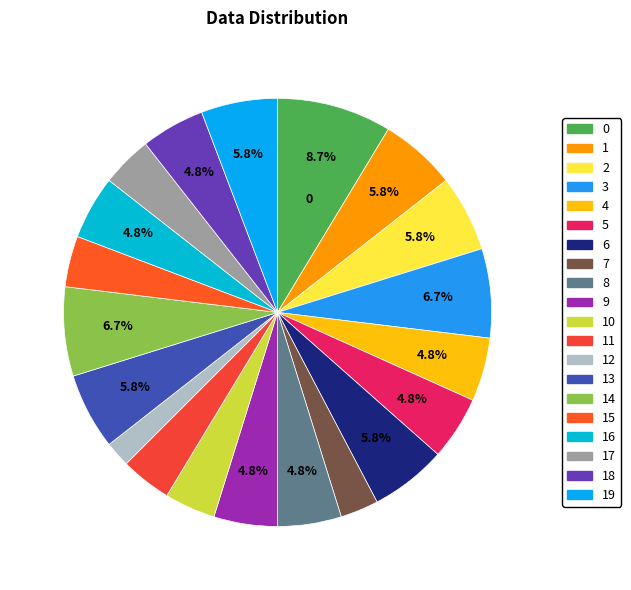

How many segments does this pie chart have?

20